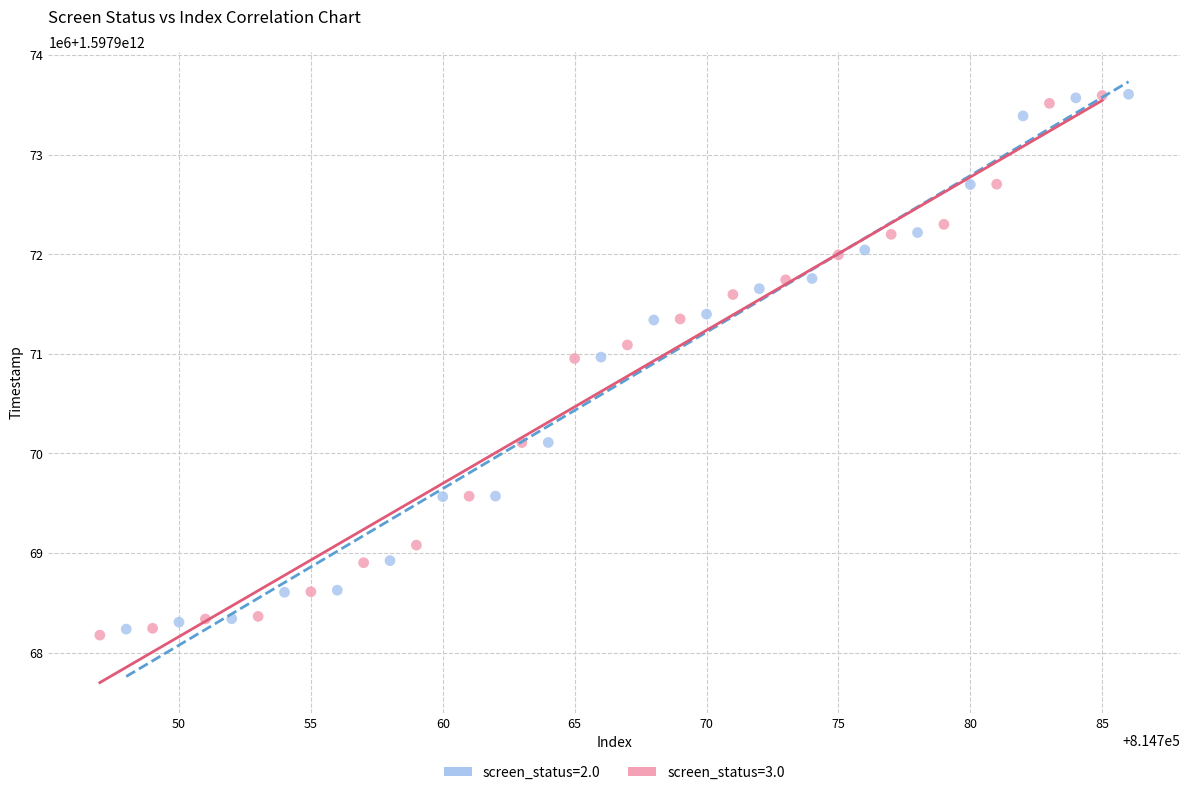

Which series contains the lowest Y value?

screen_status=3.0